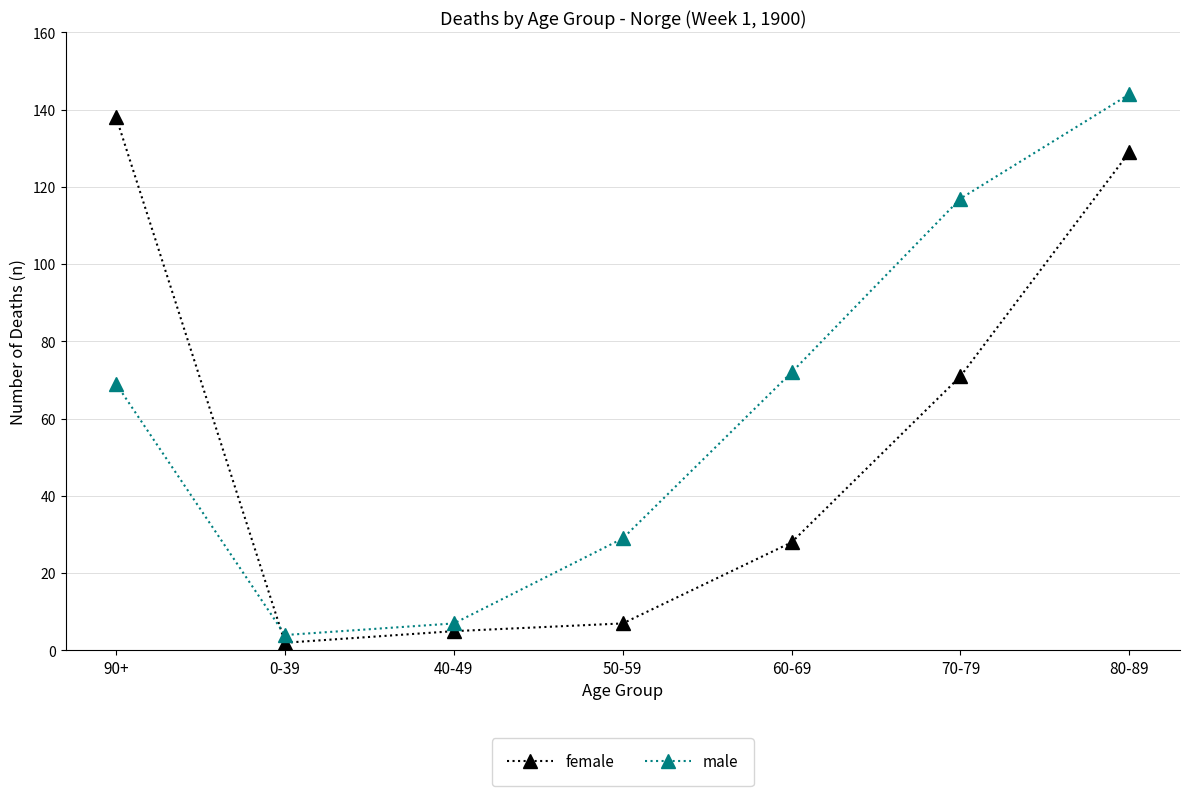

True or false: female has a value of 138 at 90+.

True